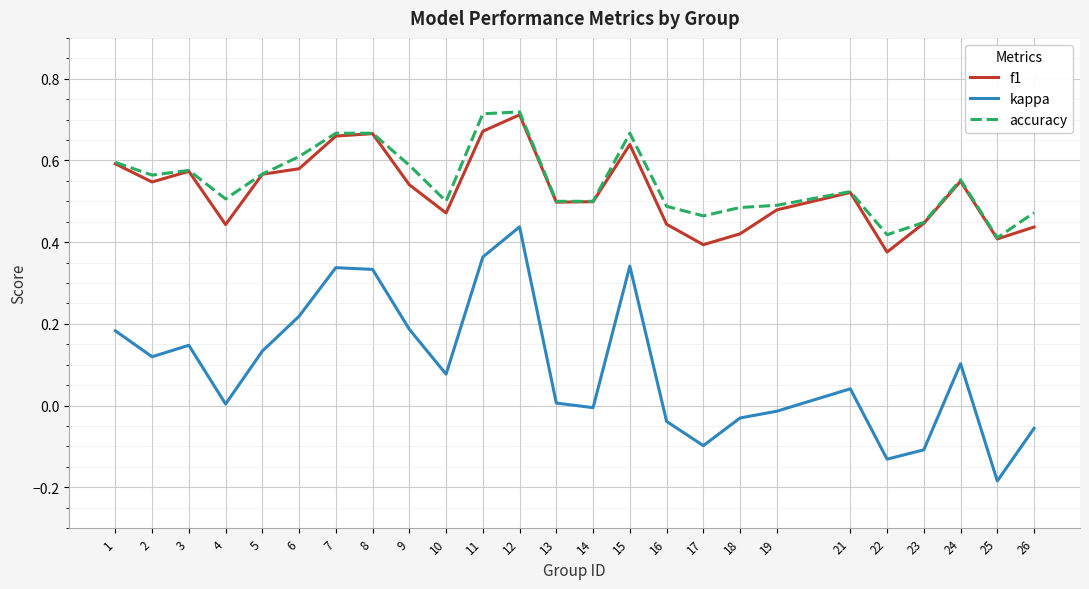

Which series has the widest spread of values?

kappa